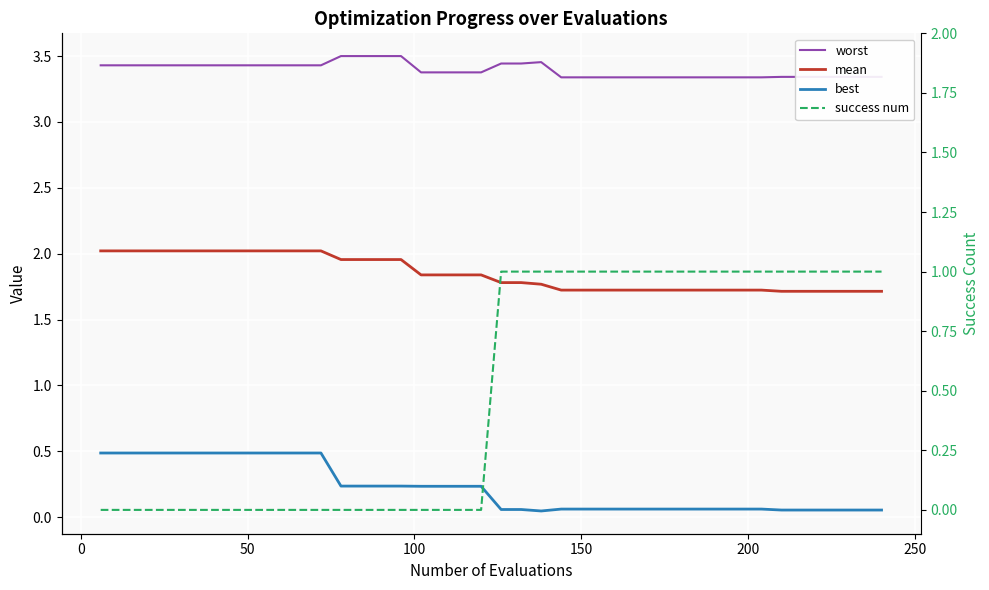

How many interior local peaks does the worst series have?

1